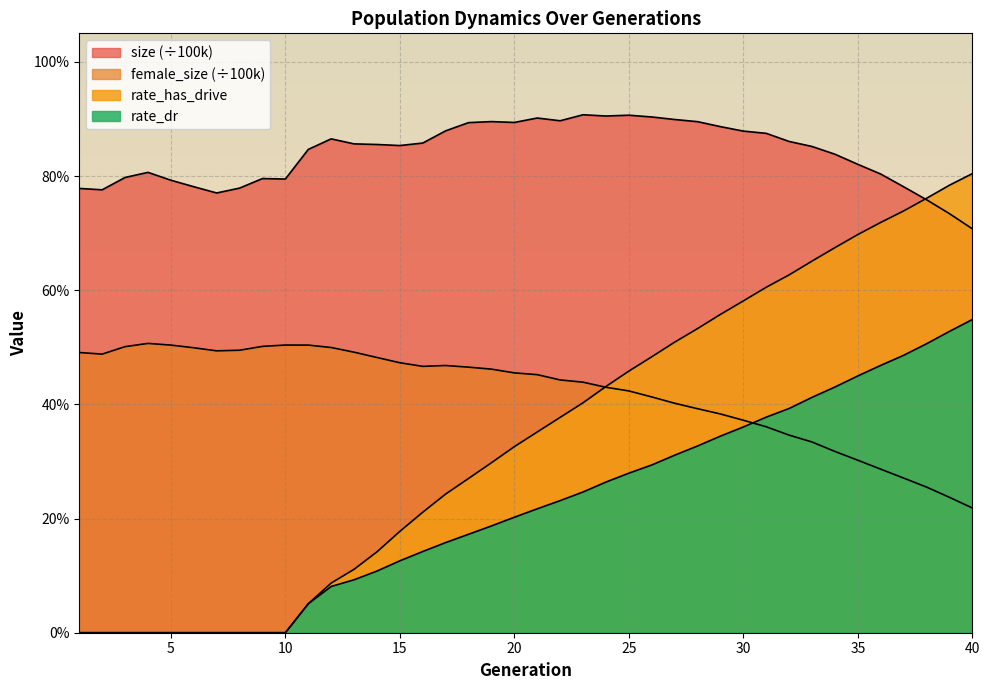

Where is the first local maximum for female_size?

4